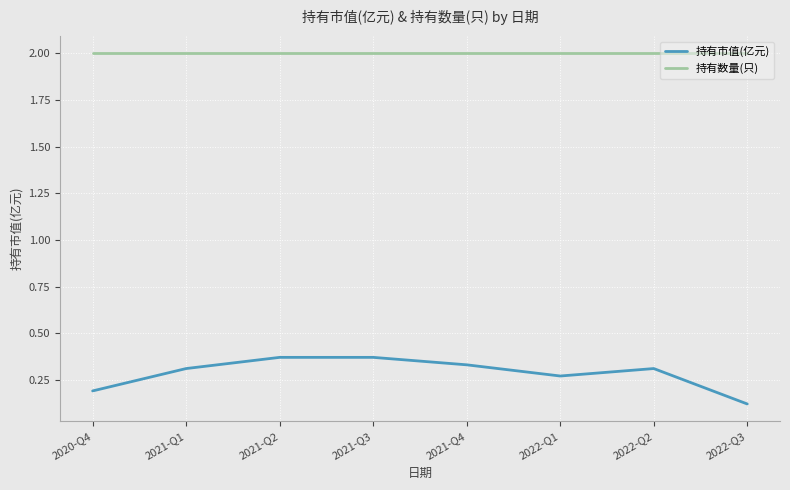

True or false: 持有数量(只) and 持有市值(亿元) intersect in this chart.

False